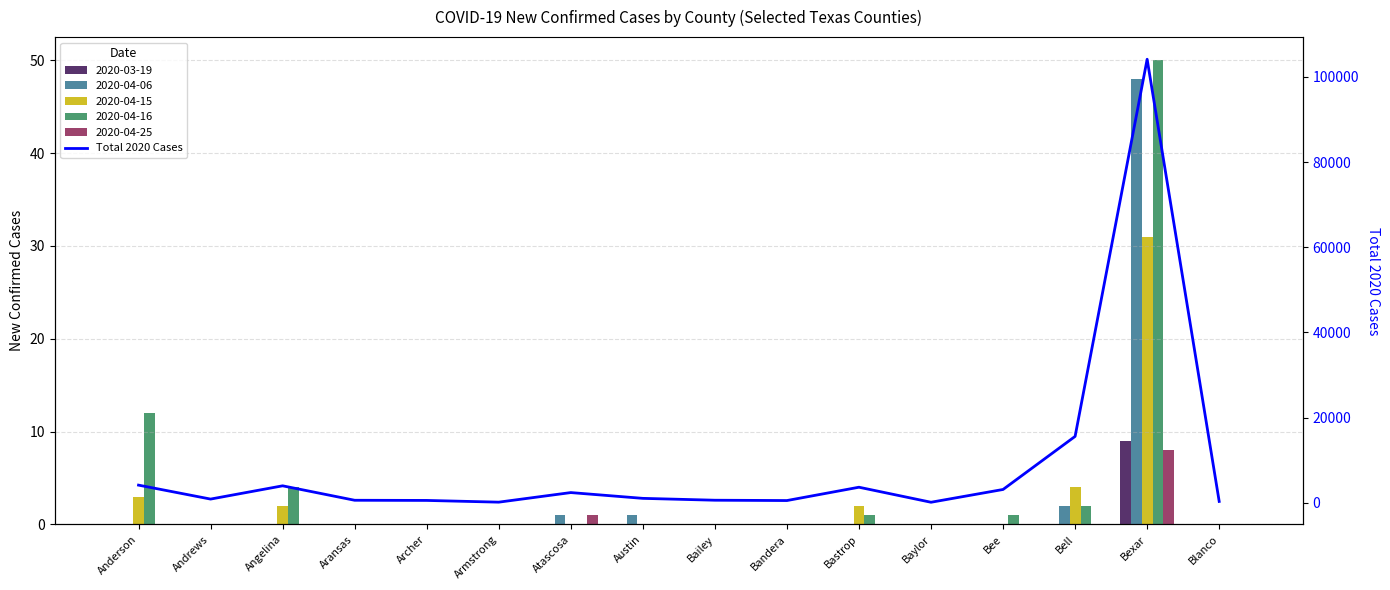

List the labels in order of value, smallest first.

Baylor, Armstrong, Blanco, Bandera, Archer, Aransas, Bailey, Andrews, Austin, Atascosa, Bee, Bastrop, Angelina, Anderson, Bell, Bexar